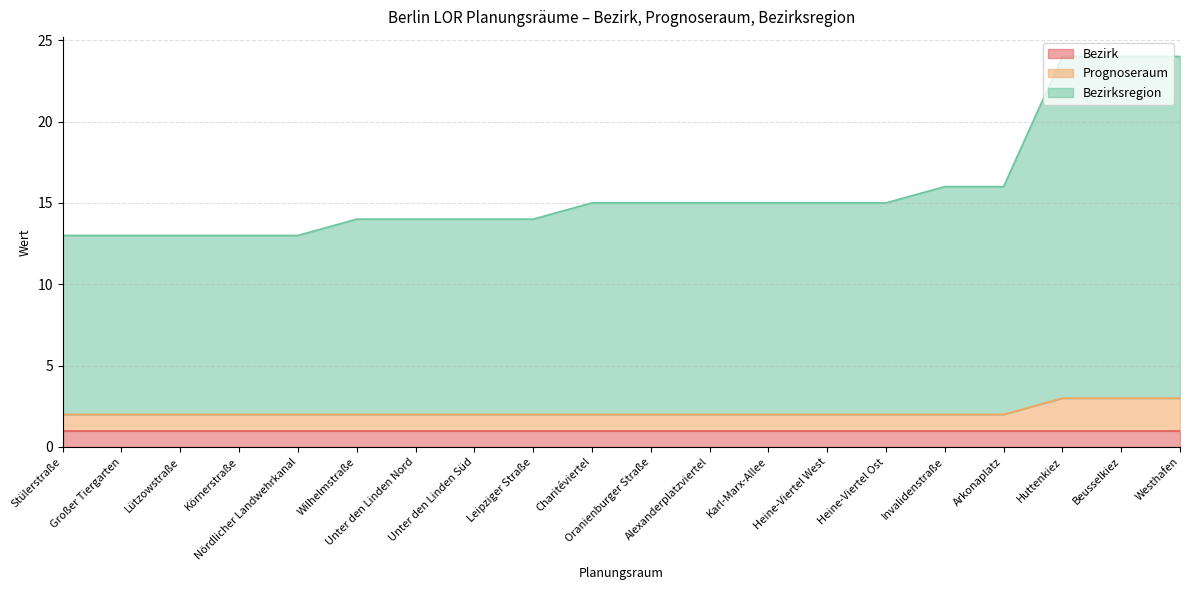

Which series changed the most between Wilhelmstraße and Heine-Viertel Ost?

Bezirksregion